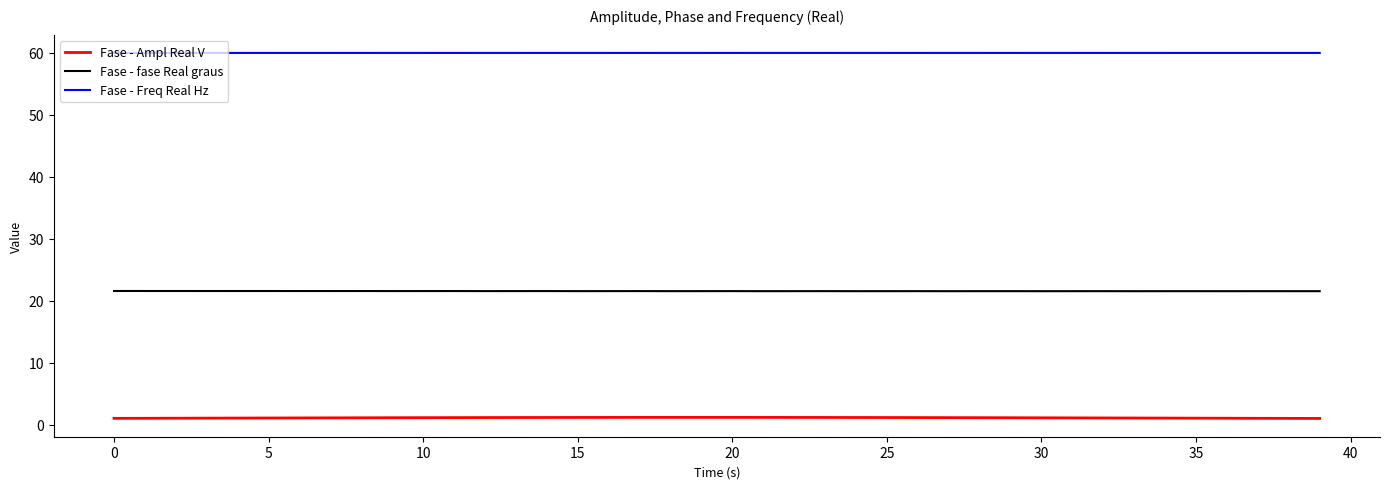

What is the maximum value shown in the chart?

60.0